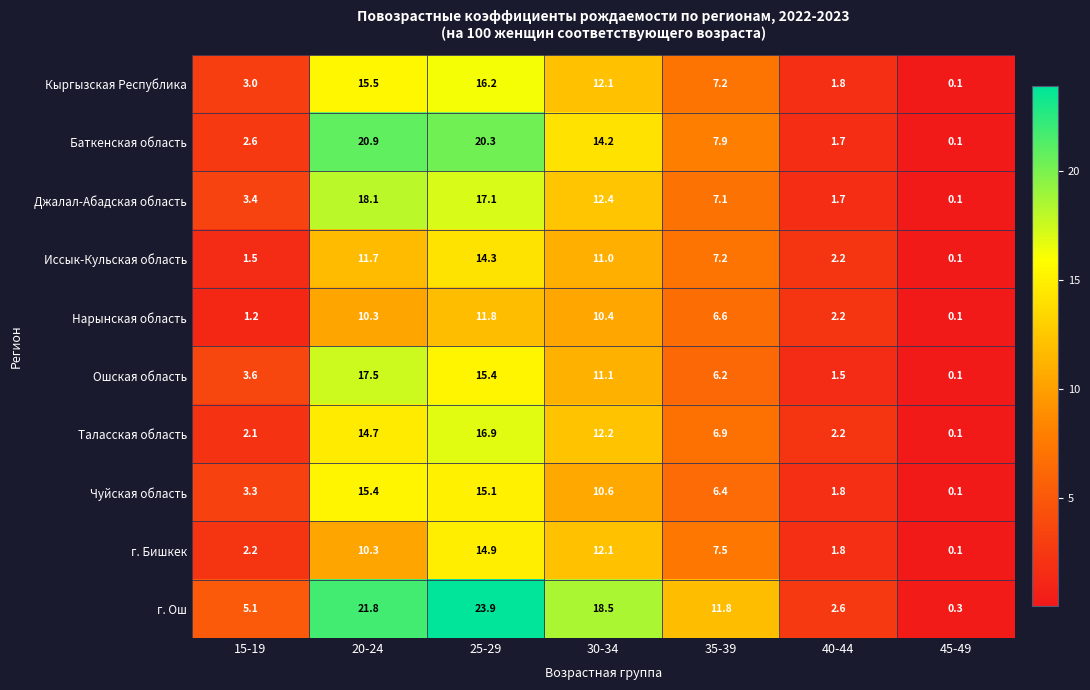

At how many categories does at least one series exceed 15?

3